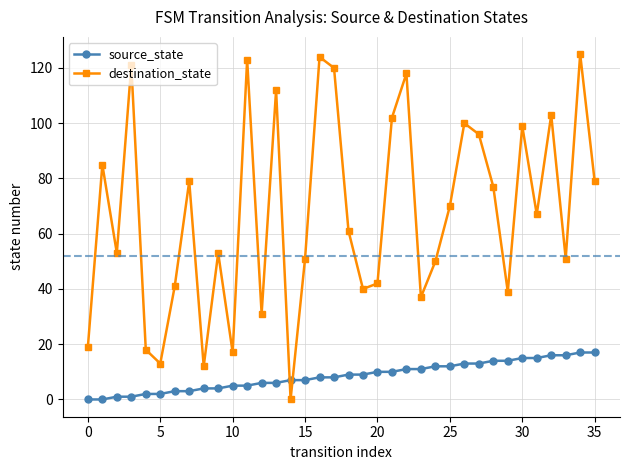

Which series has the largest total across all categories?

destination_state